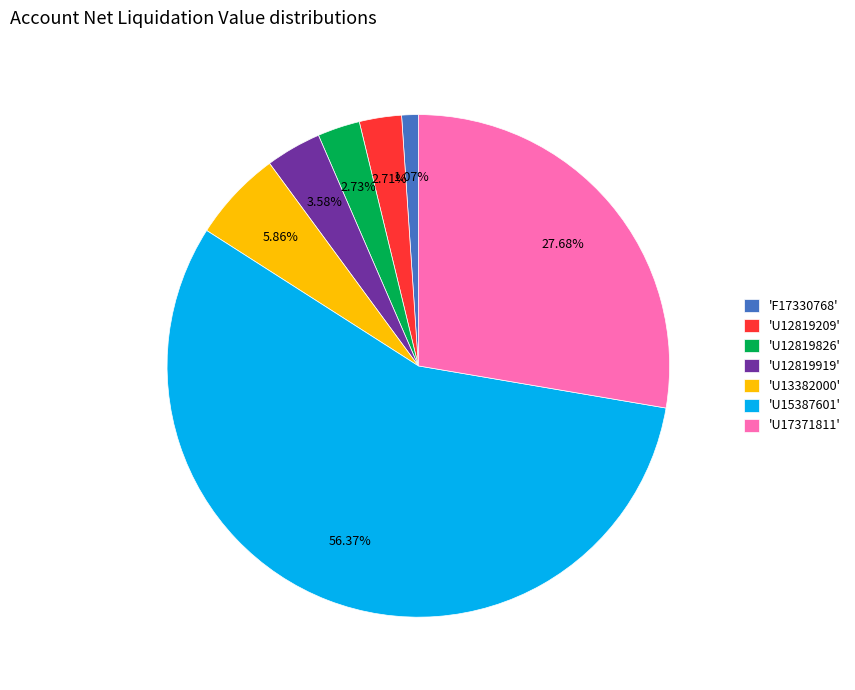

Is there any slice that represents more than half of the pie?

Yes